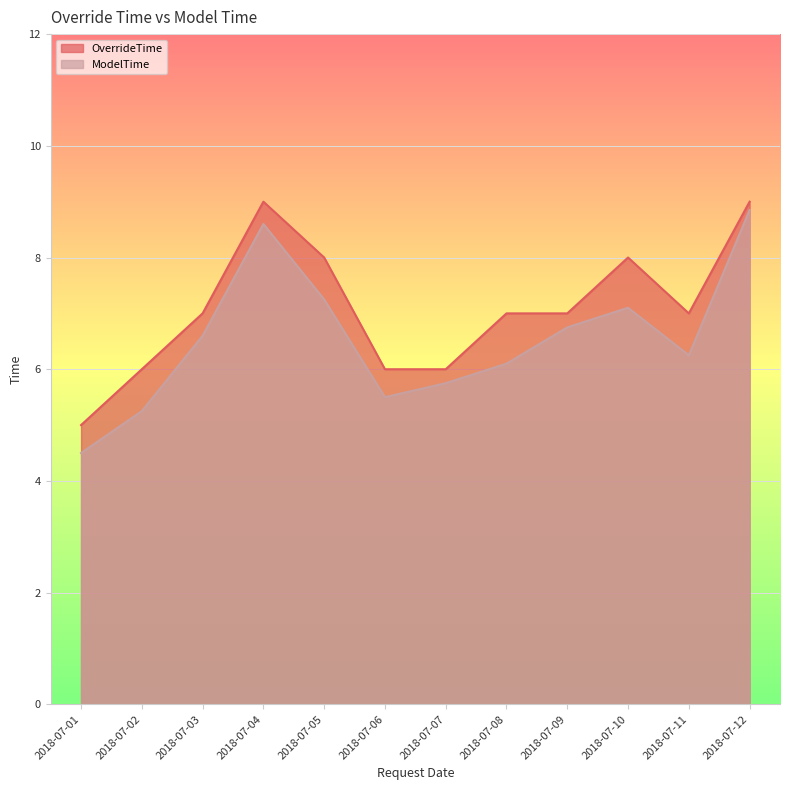

True or false: ModelTime has more than 0 interior local peaks.

True